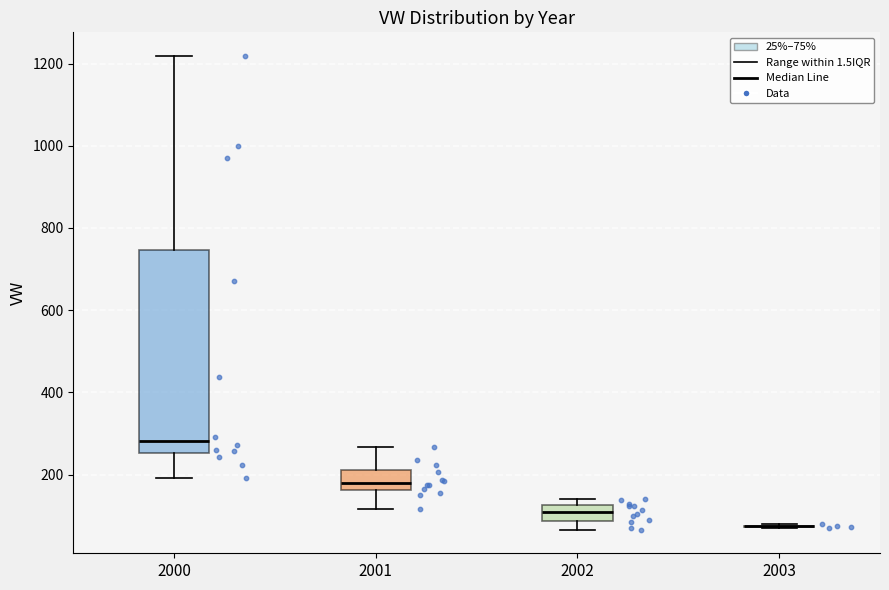

Reading left to right, read every box against the y-axis: the position of its median line, the range the box covers, and the ends of its whiskers. The values are not printed on the chart, so give them approximately, as read against the axis.

2000: median 280, box 260 to 740, whiskers 200 to 1220
2001: median 180, box 160 to 200, whiskers 120 to 260
2002: median 100, box 80 to 120, whiskers 60 to 140
2003: box collapsed to a line at 80, whiskers 60 to 80